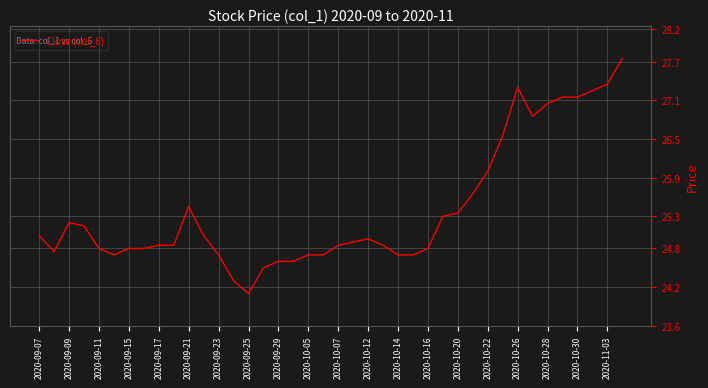

How many lines are shown in the chart?

1